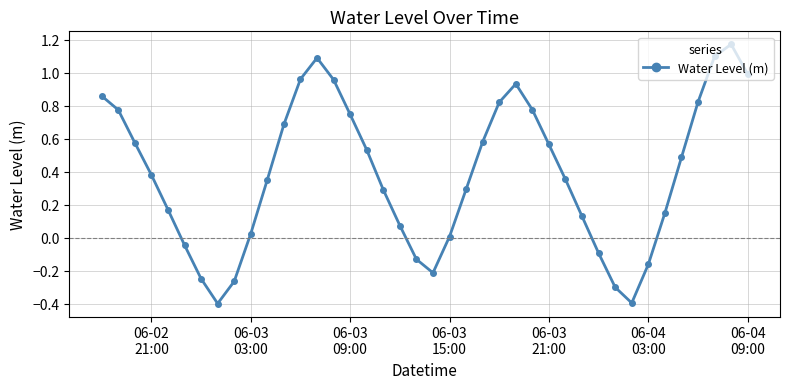

What is the difference between the maximum and minimum values?

1.6